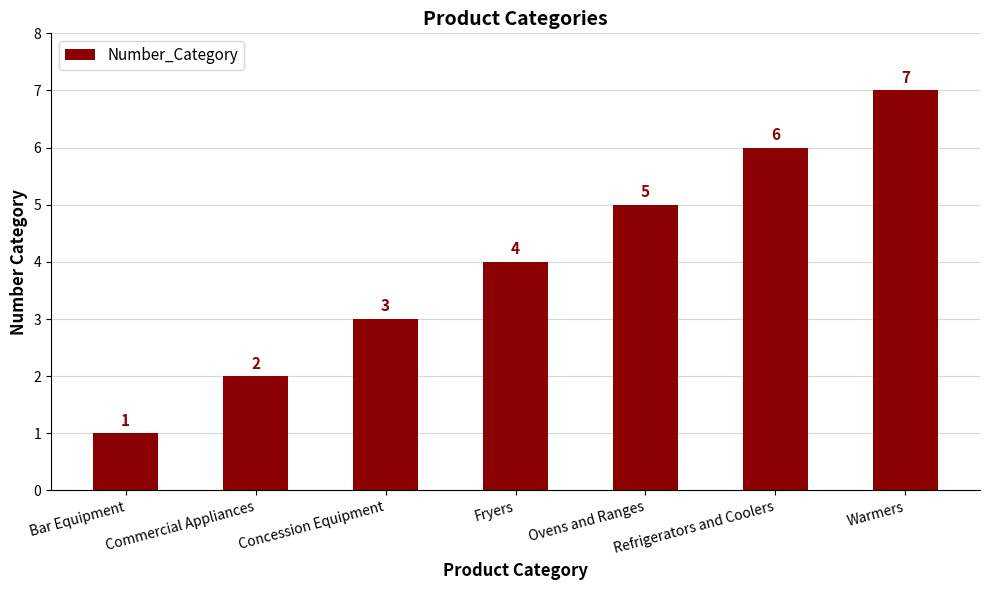

What is the change in value from Bar Equipment to Concession Equipment?

+2